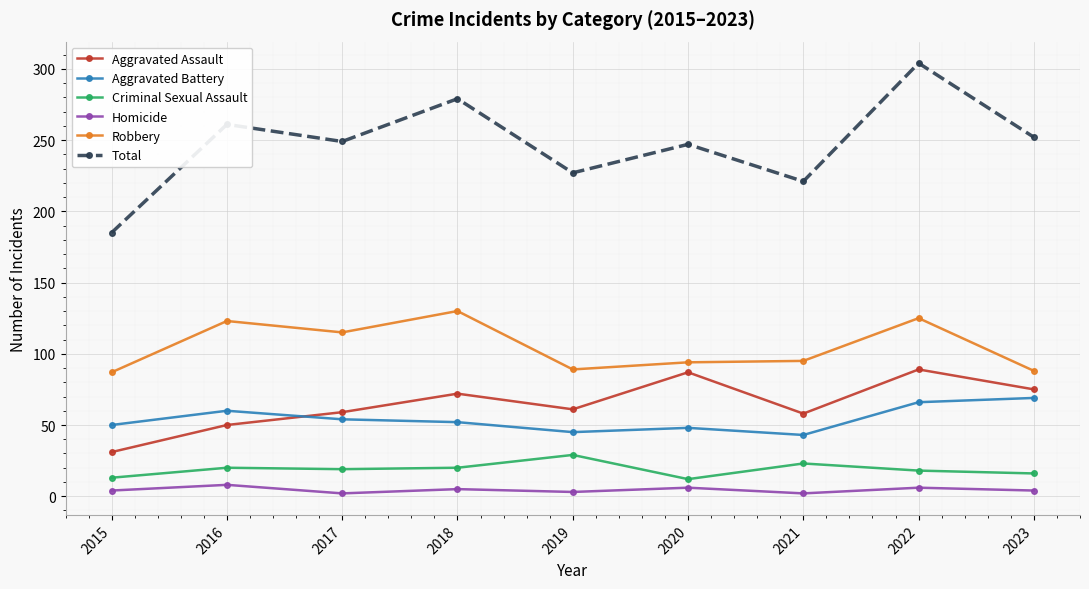

What is the sum of all Aggravated Battery values?

487